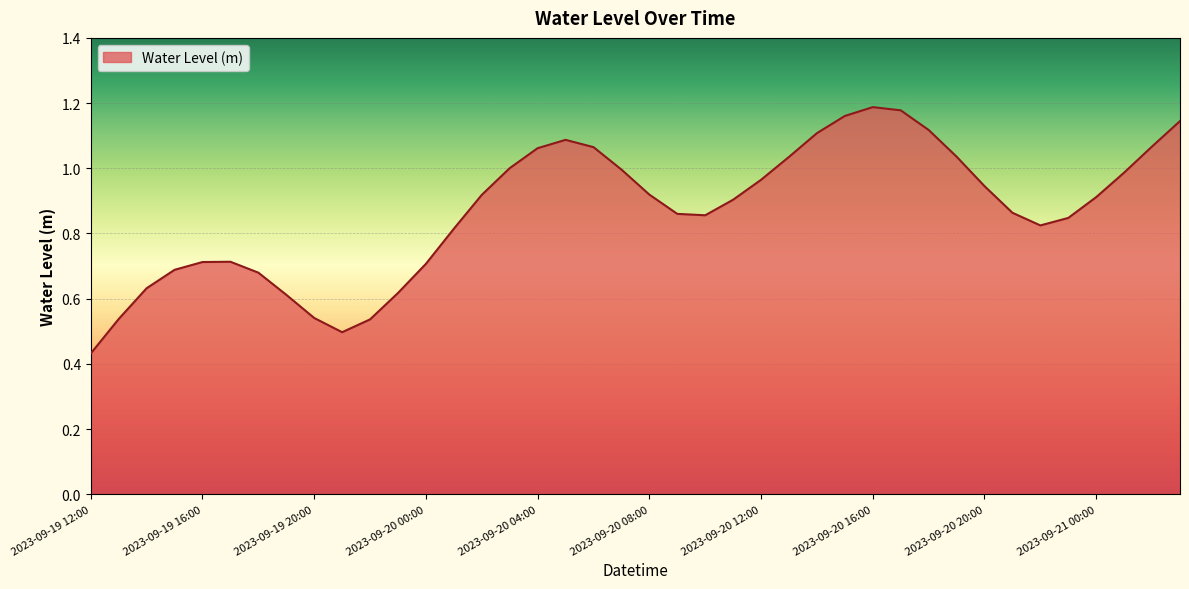

Is this an area chart (filled region under the line)?

Yes